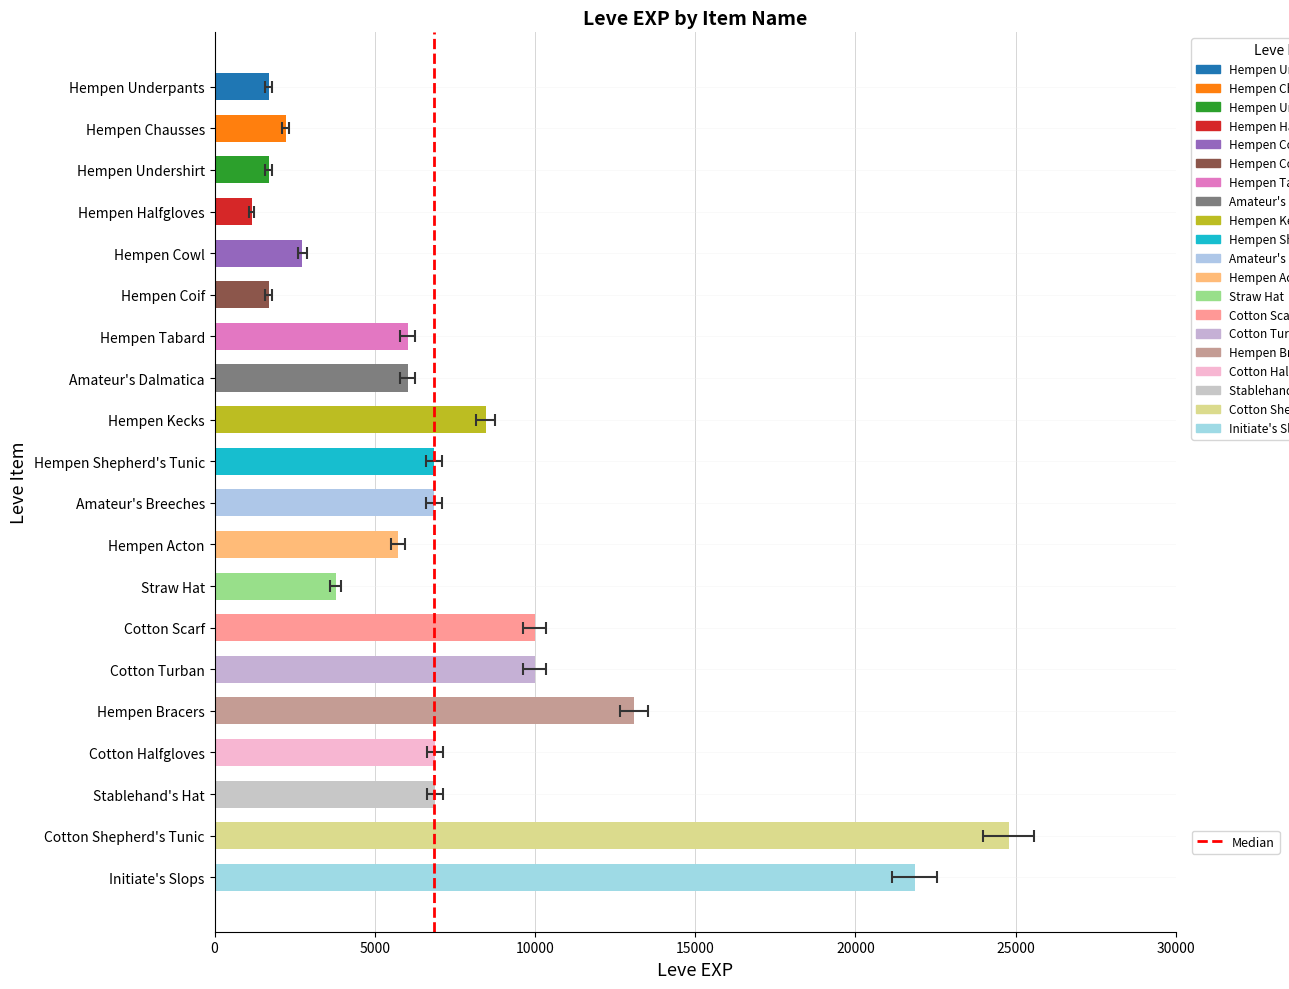

Which has a higher value, 5000 or 0?

5000